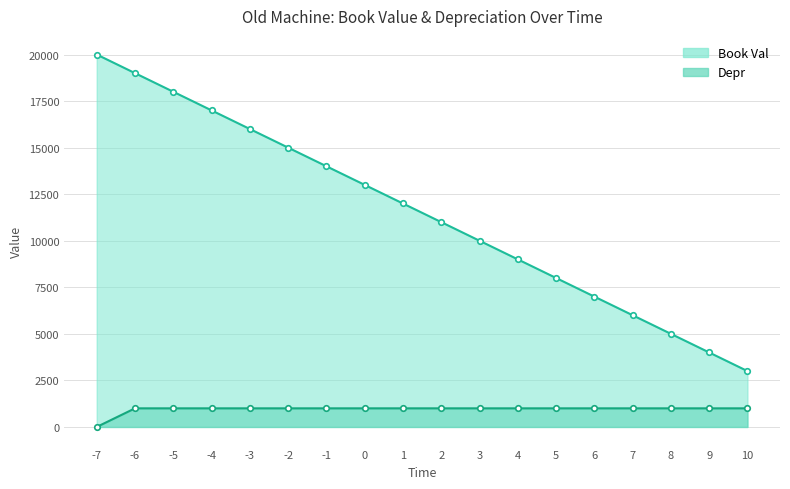

What is the difference between the second highest and minimum values in the Book Val series?

16000